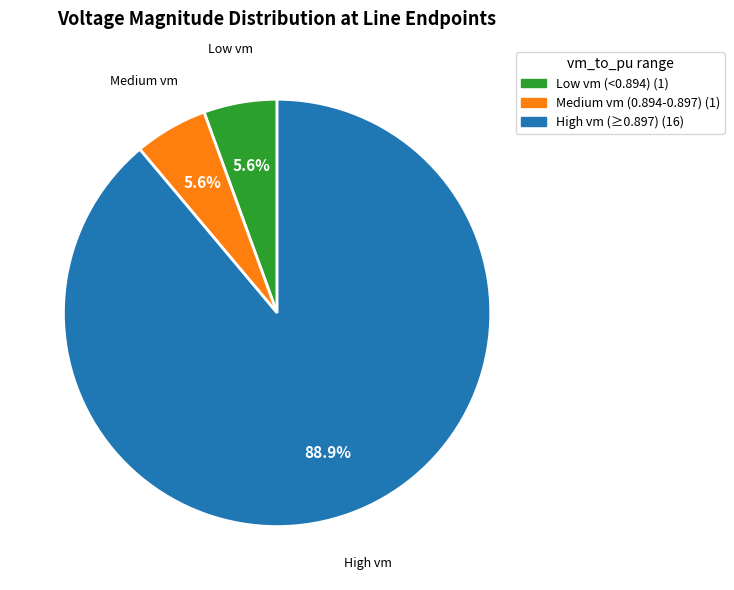

What is the largest slice in the pie chart?

High vm (≥0.897) (16)